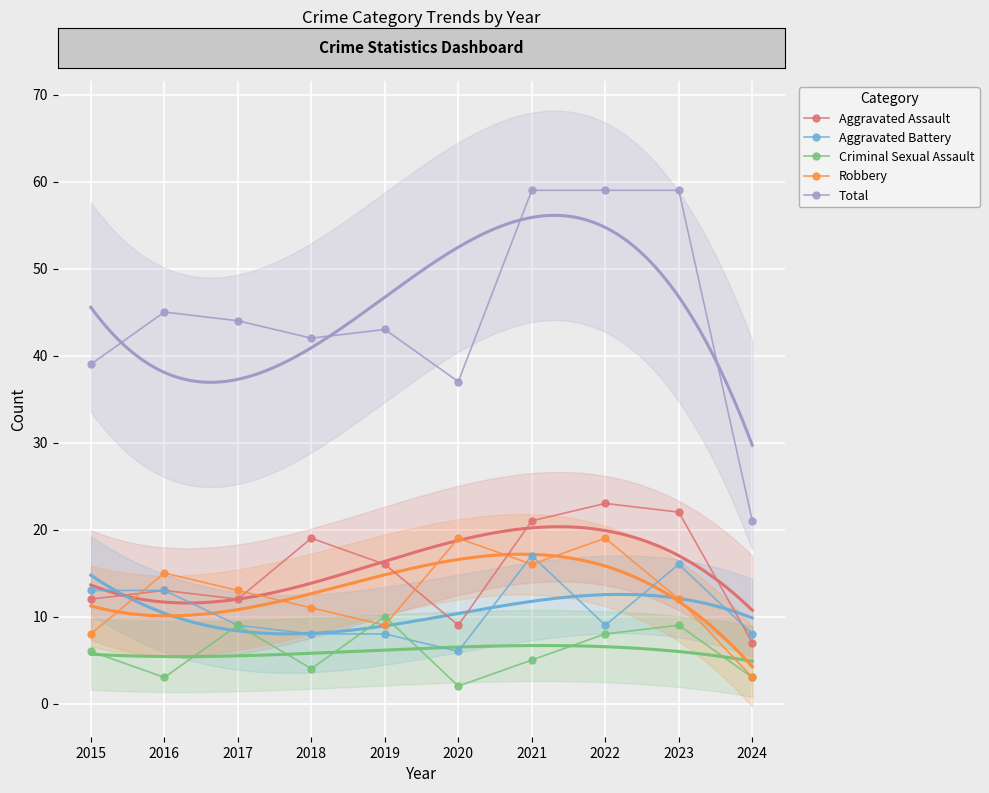

Count the Criminal Sexual Assault values in the range 3 to 9.

8